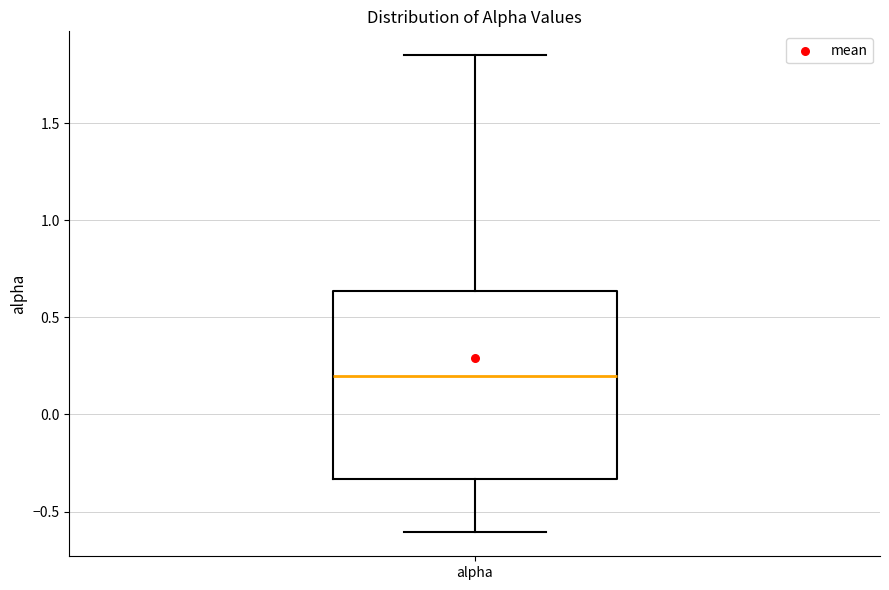

Read this box plot against the y-axis: the position of the median line, the range covered by the box, and the ends of both whiskers. The values are not printed on the chart, so give them approximately, as read against the axis.

median 0.20, box -0.35 to 0.65, whiskers -0.60 to 1.85